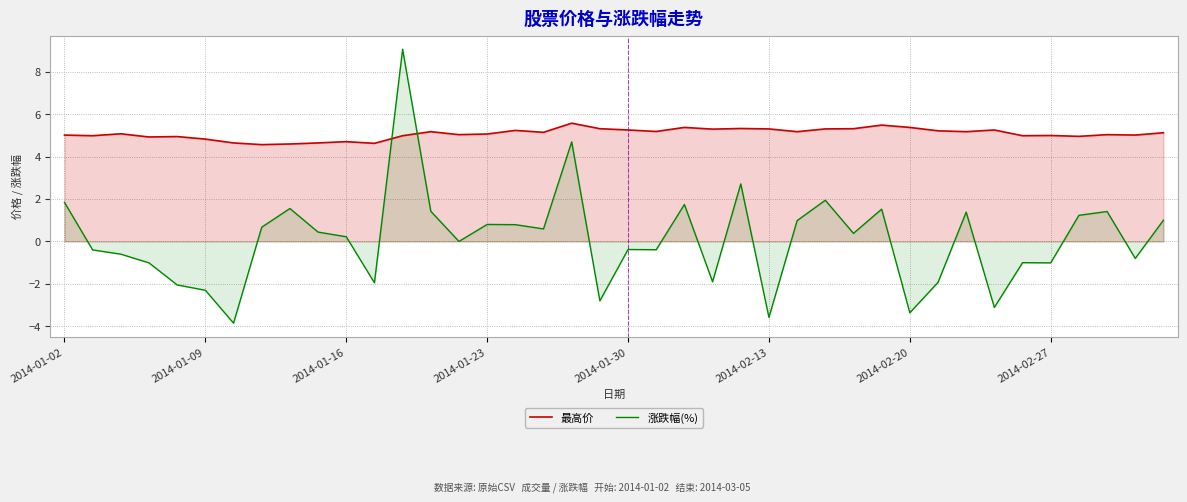

What is the difference between the maximum and minimum values in the 涨跌幅(%) series?

12.9